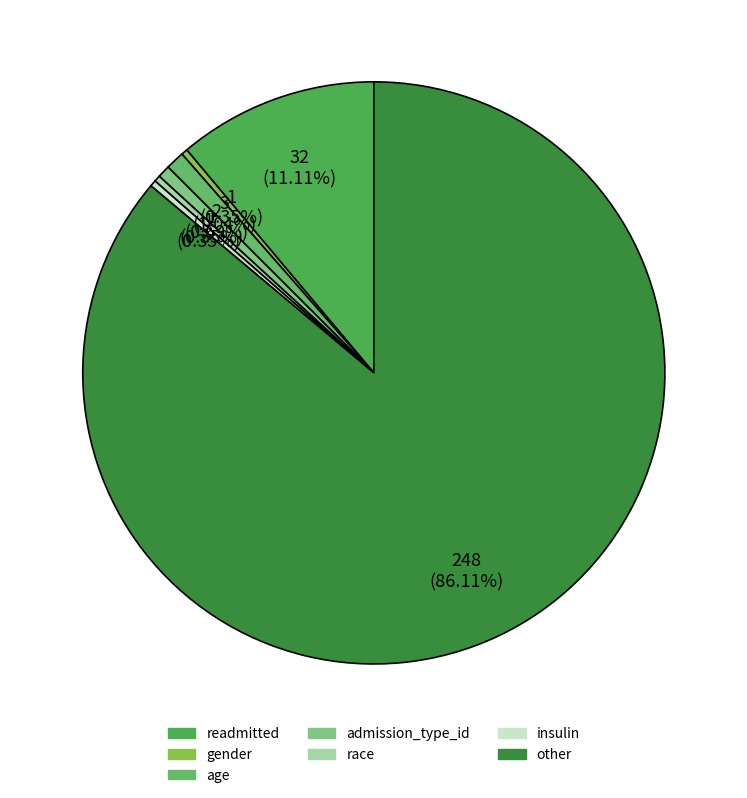

Does other account for over 50% of the chart?

Yes